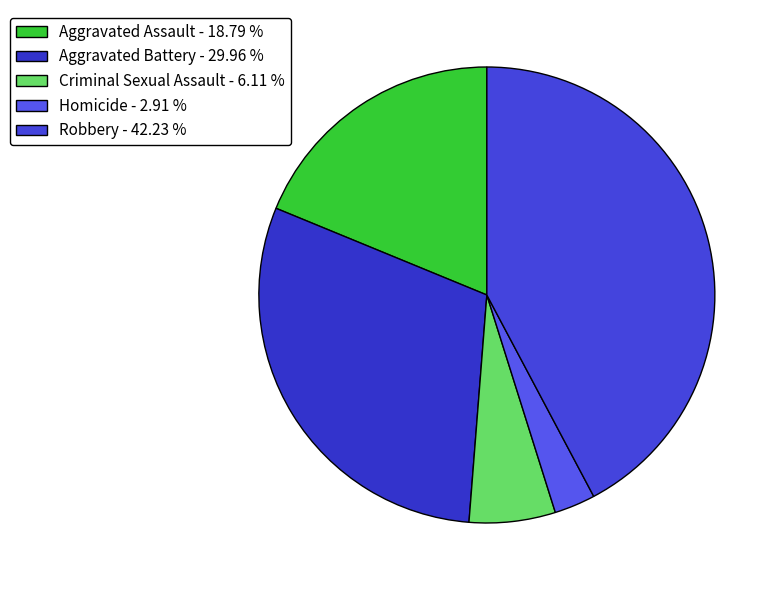

How many segments does this pie chart have?

5